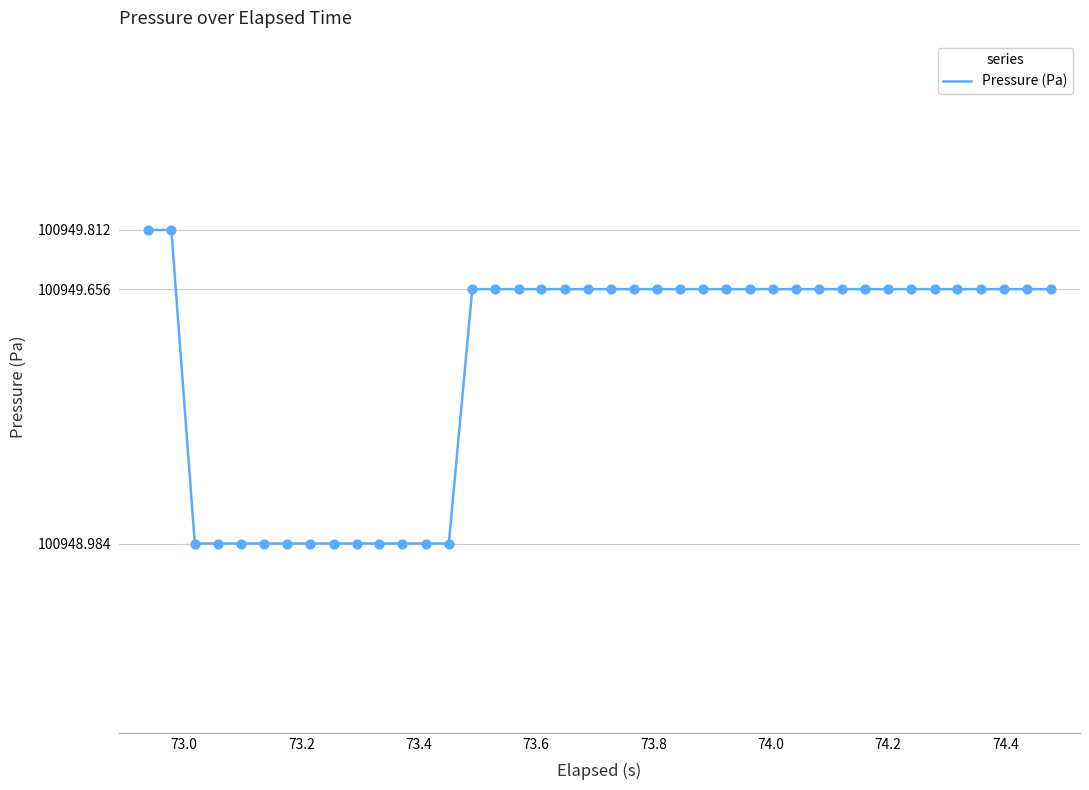

What is the difference between the maximum and minimum values?

0.8